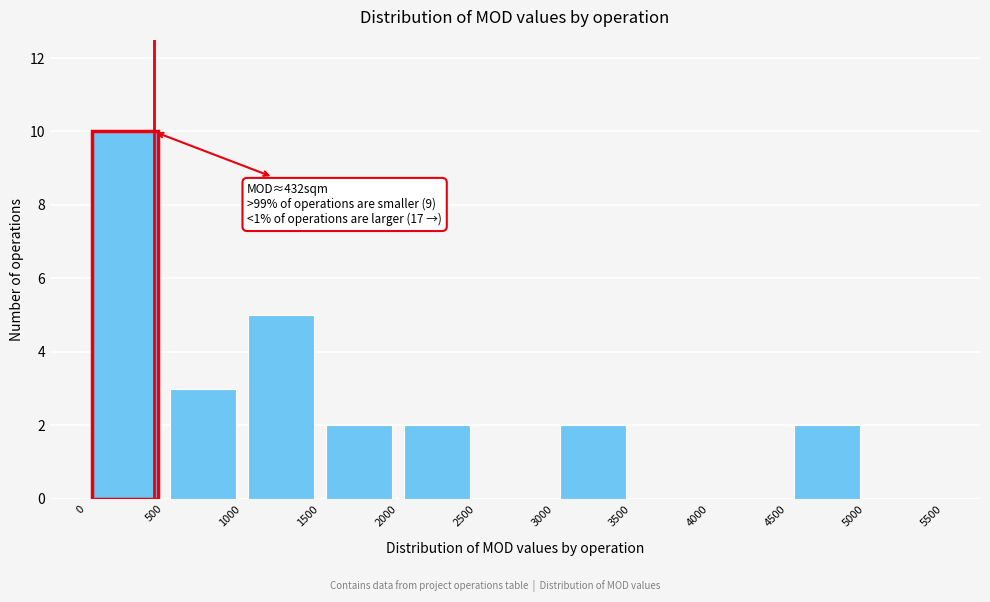

Over which range of the x-axis is the bar tallest?

0 to 500